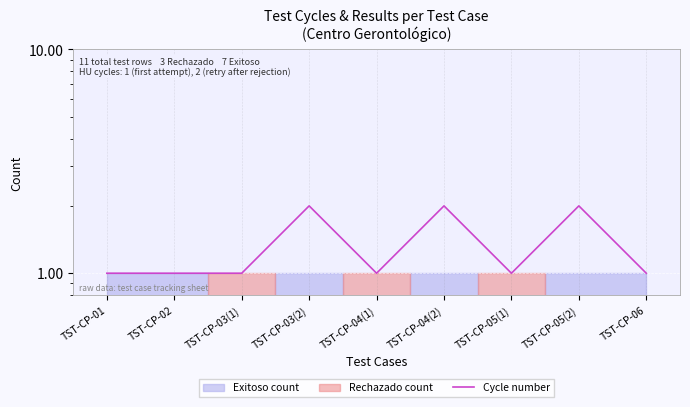

Reading left to right, what are all the values shown in this chart?

1	1	1	2	1	2	1	2	1